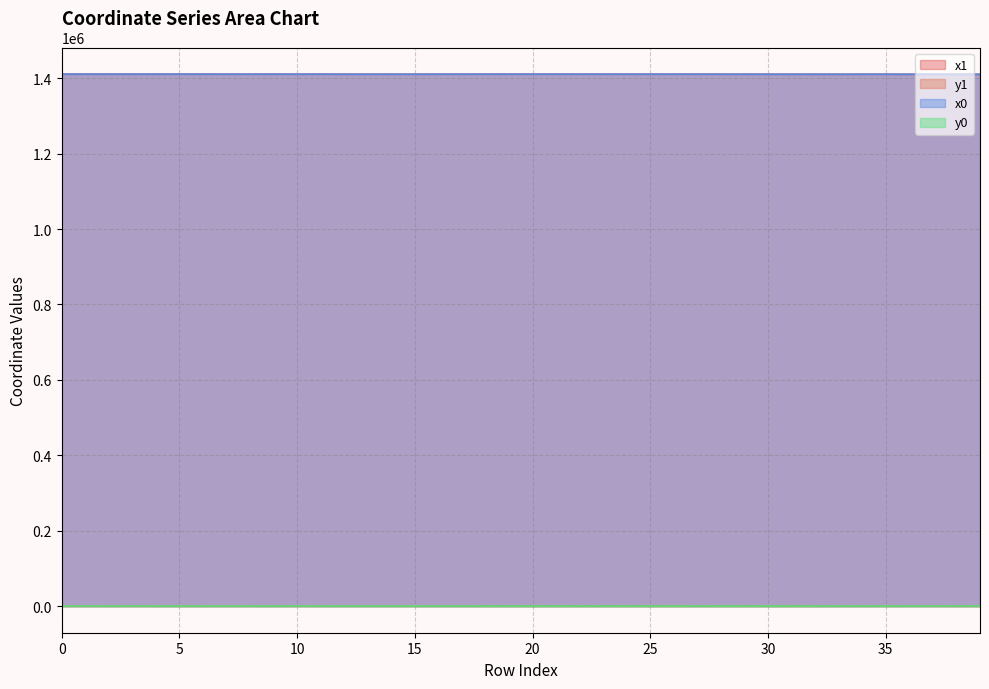

Reading right to left, what are all the values shown in this chart?

x1: 39=1410362.6	38=1410386.9	37=1410448.3	36=1410448.3	35=1410611.4	34=1410595.0	33=1410504.8	32=1410542.0	31=1410595.0	30=1410568.7	29=1410647.6	28=1410663.8	27=1410674.8	26=1410663.8	25=1410705.1	24=1410703.1	23=1410711.4	22=1410744.3	21=1410703.1	20=1410746.2	19=1410760.4	18=1410763.9	17=1410706.4	16=1410674.8	15=1410618.8	14=1410606.2	13=1410646.9	12=1410618.8	11=1410792.3	10=1410679.3	9=1410797.1	8=1410675.0	7=1410690.0	6=1410798.8	5=1410822.9	4=1410804.5	3=1410784.8	2=1410836.8	1=1410841.8	0=1410834.2
y1: 39=412.1	38=401.9	37=377.3	36=377.3	35=268.4	34=235.1	33=246.3	32=0.0	31=235.1	30=224.1	29=203.7	28=194.9	27=258.9	26=194.9	25=242.9	24=179.7	23=200.3	22=227.7	21=179.7	20=227.0	19=202.1	18=210.2	17=279.7	16=258.9	15=283.4	14=310.1	13=292.7	12=283.4	11=243.6	10=443.1	9=245.7	8=357.3	7=352.2	6=316.2	5=298.1	4=313.6	3=442.6	2=299.3	1=432.9	0=348.9
x0: 39=1410323.5	38=1410370.8	37=1410448.3	36=1410504.8	35=1410607.1	34=1410607.1	33=1410534.4	32=1410587.9	31=1410587.9	30=1410534.4	29=1410647.3	28=1410647.3	27=1410674.8	26=1410675.0	25=1410713.9	24=1410675.0	23=1410703.1	22=1410713.9	21=1410742.9	20=1410744.3	19=1410742.9	18=1410760.4	17=1410683.8	16=1410683.8	15=1410611.4	14=1410627.1	13=1410627.1	12=1410627.1	11=1410795.3	10=1410676.1	9=1410795.3	8=1410681.6	7=1410681.6	6=1410755.0	5=1410826.0	4=1410826.0	3=1410823.0	2=1410826.0	1=1410823.0	0=1410845.2
y0: 39=425.1	38=410.9	37=377.3	36=246.3	35=259.6	34=259.6	33=240.6	32=220.5	31=220.5	30=240.6	29=199.7	28=199.7	27=258.9	26=191.6	25=239.5	24=191.6	23=179.7	22=239.5	21=162.8	20=227.7	19=162.8	18=202.1	17=283.9	16=283.9	15=268.4	14=300.2	13=300.2	12=300.2	11=242.2	10=430.3	9=242.2	8=354.7	7=354.7	6=334.6	5=303.9	4=303.9	3=436.1	2=303.9	1=436.1	0=347.1